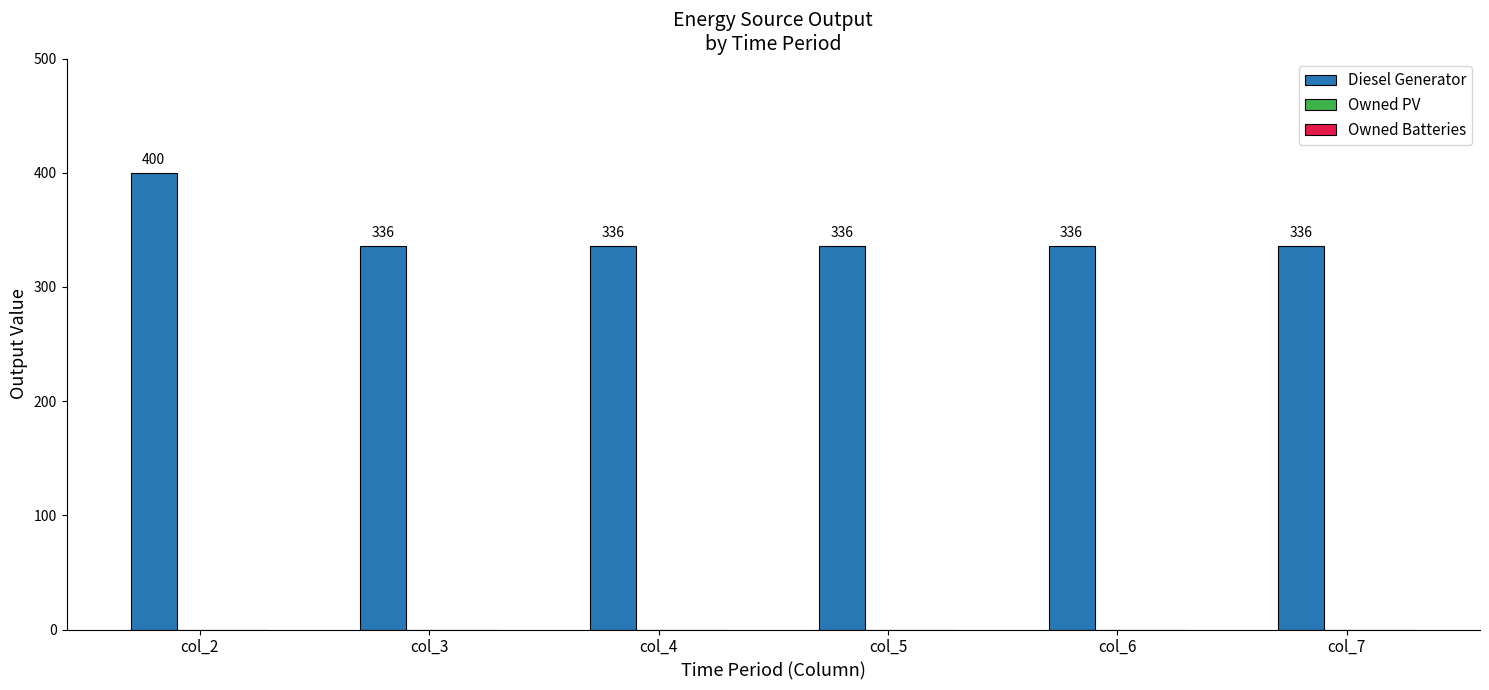

How many series are shown in this chart?

1